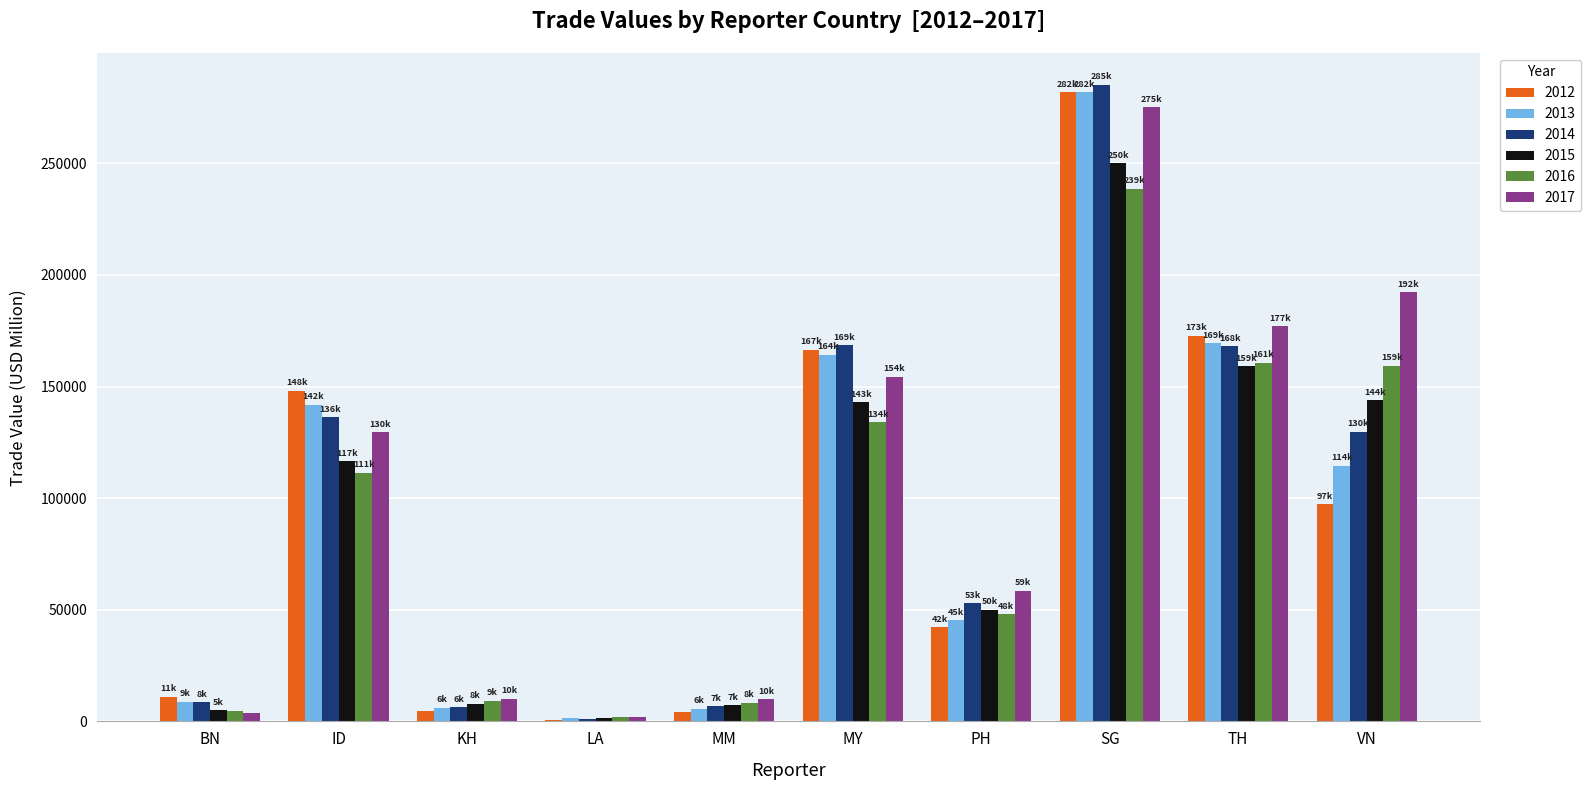

Which label corresponds to the largest value in the chart?

SG